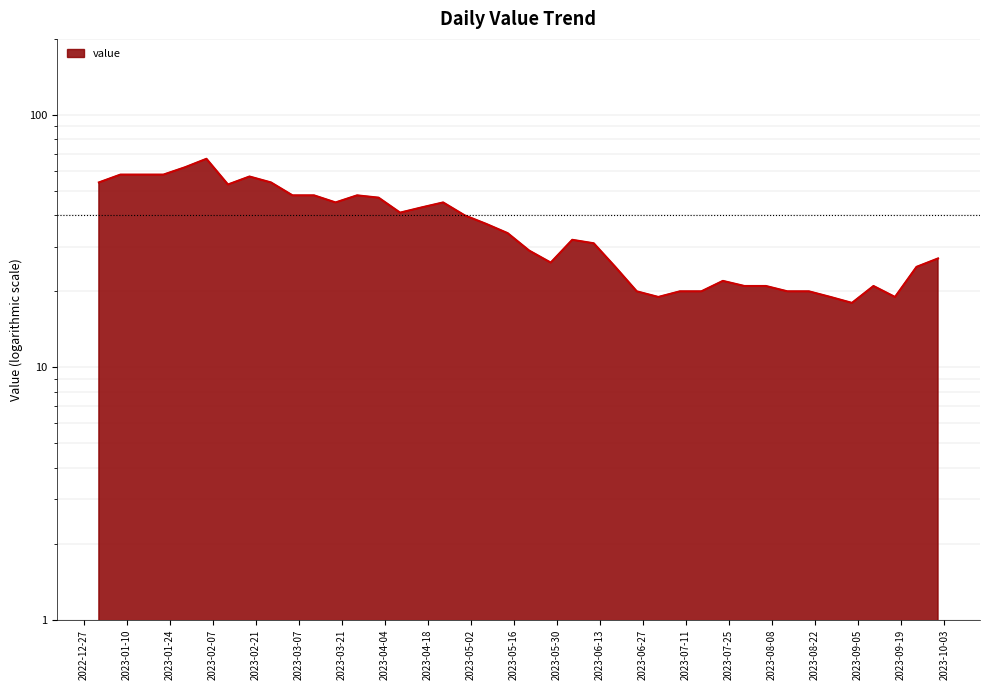

What is the greatest value displayed?

67